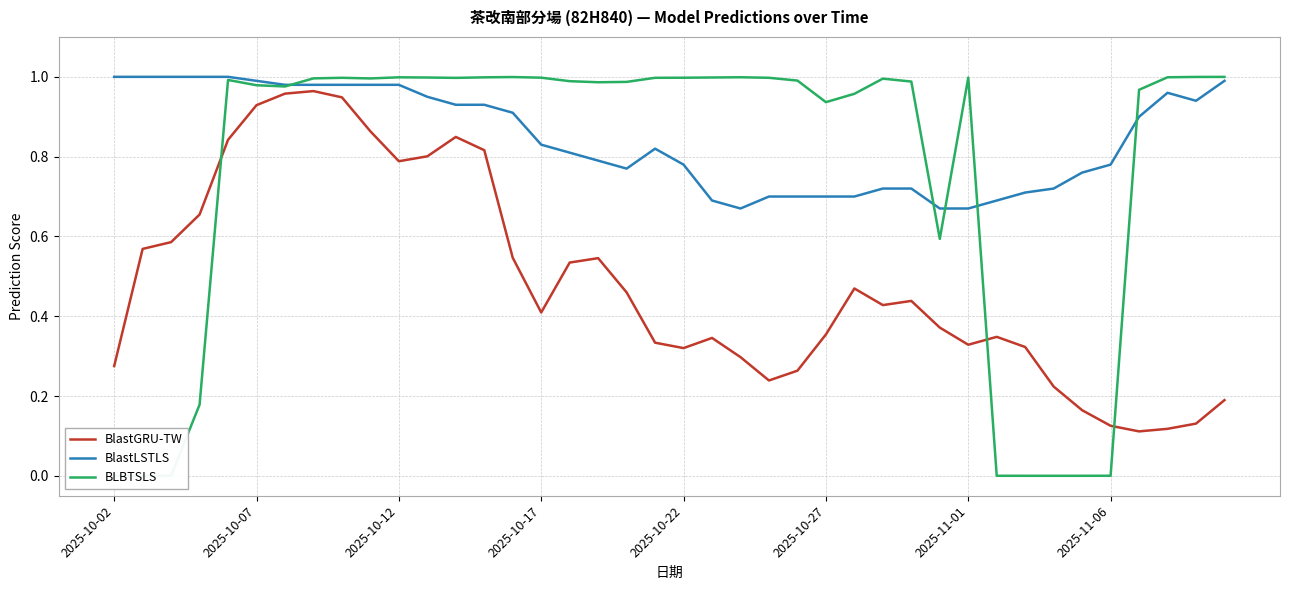

Reading left to right, transcribe all the data shown in this chart.

BlastGRU-TW: 0.3	0.6	0.6	0.7	0.8	0.9	1.0	1.0	0.9	0.9	0.8	0.8	0.8	0.8	0.5	0.4	0.5	0.5	0.5	0.3	0.3	0.3	0.3	0.2	0.3	0.4	0.5	0.4	0.4	0.4	0.3	0.3	0.3	0.2	0.2	0.1	0.1	0.1	0.1	0.2
BlastLSTLS: 1.0	1.0	1.0	1.0	1.0	1.0	1.0	1.0	1.0	1.0	1.0	0.9	0.9	0.9	0.9	0.8	0.8	0.8	0.8	0.8	0.8	0.7	0.7	0.7	0.7	0.7	0.7	0.7	0.7	0.7	0.7	0.7	0.7	0.7	0.8	0.8	0.9	1.0	0.9	1.0
BLBTSLS: 0.0	0.0	0.0	0.2	1.0	1.0	1.0	1.0	1.0	1.0	1.0	1.0	1.0	1.0	1.0	1.0	1.0	1.0	1.0	1.0	1.0	1.0	1.0	1.0	1.0	0.9	1.0	1.0	1.0	0.6	1.0	0.0	0.0	0.0	0.0	0.0	1.0	1.0	1.0	1.0